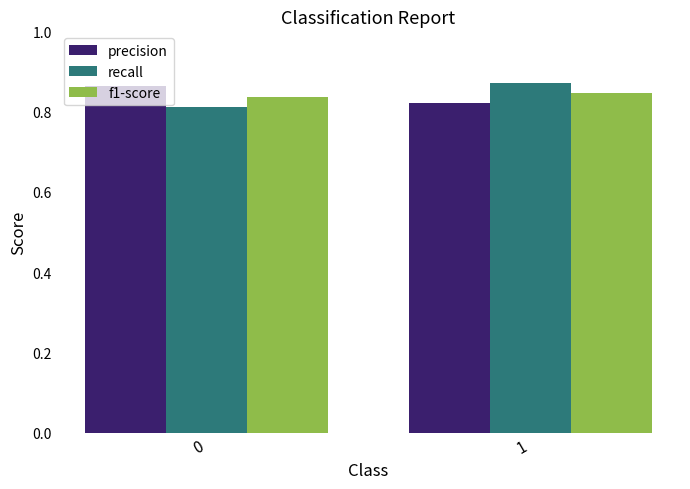

What is the total value across all series at 1?

2.5